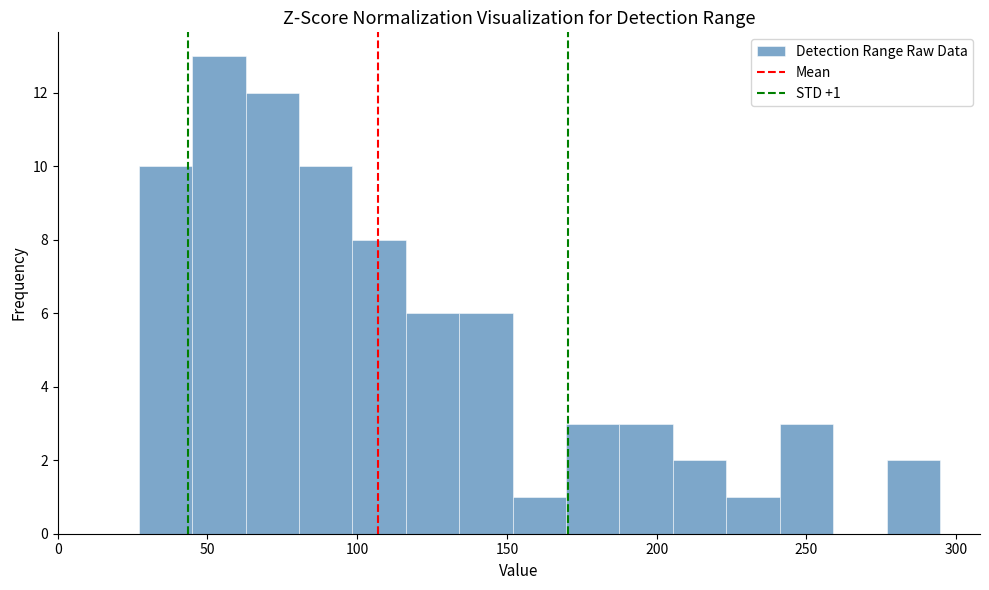

Around what value on the x-axis is the tallest bar? Give the approximate position of its centre, as read against the axis.

55